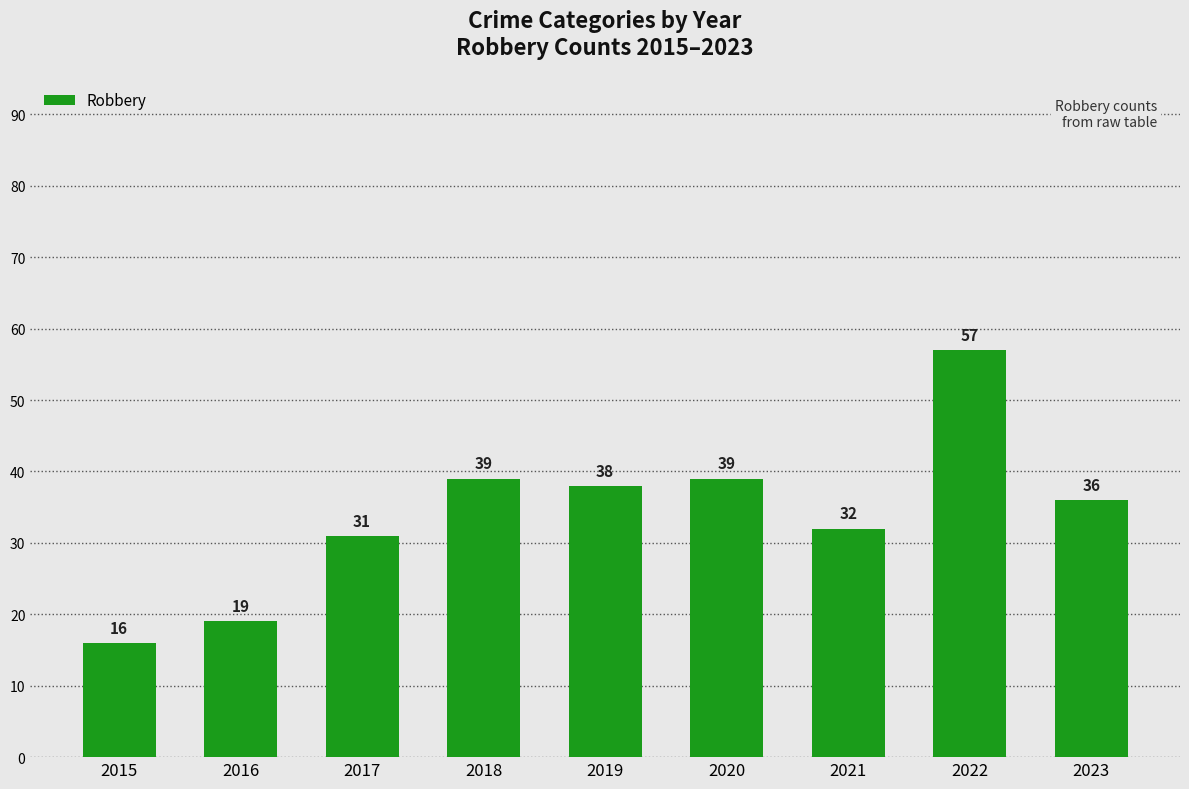

How many values are below 36?

4